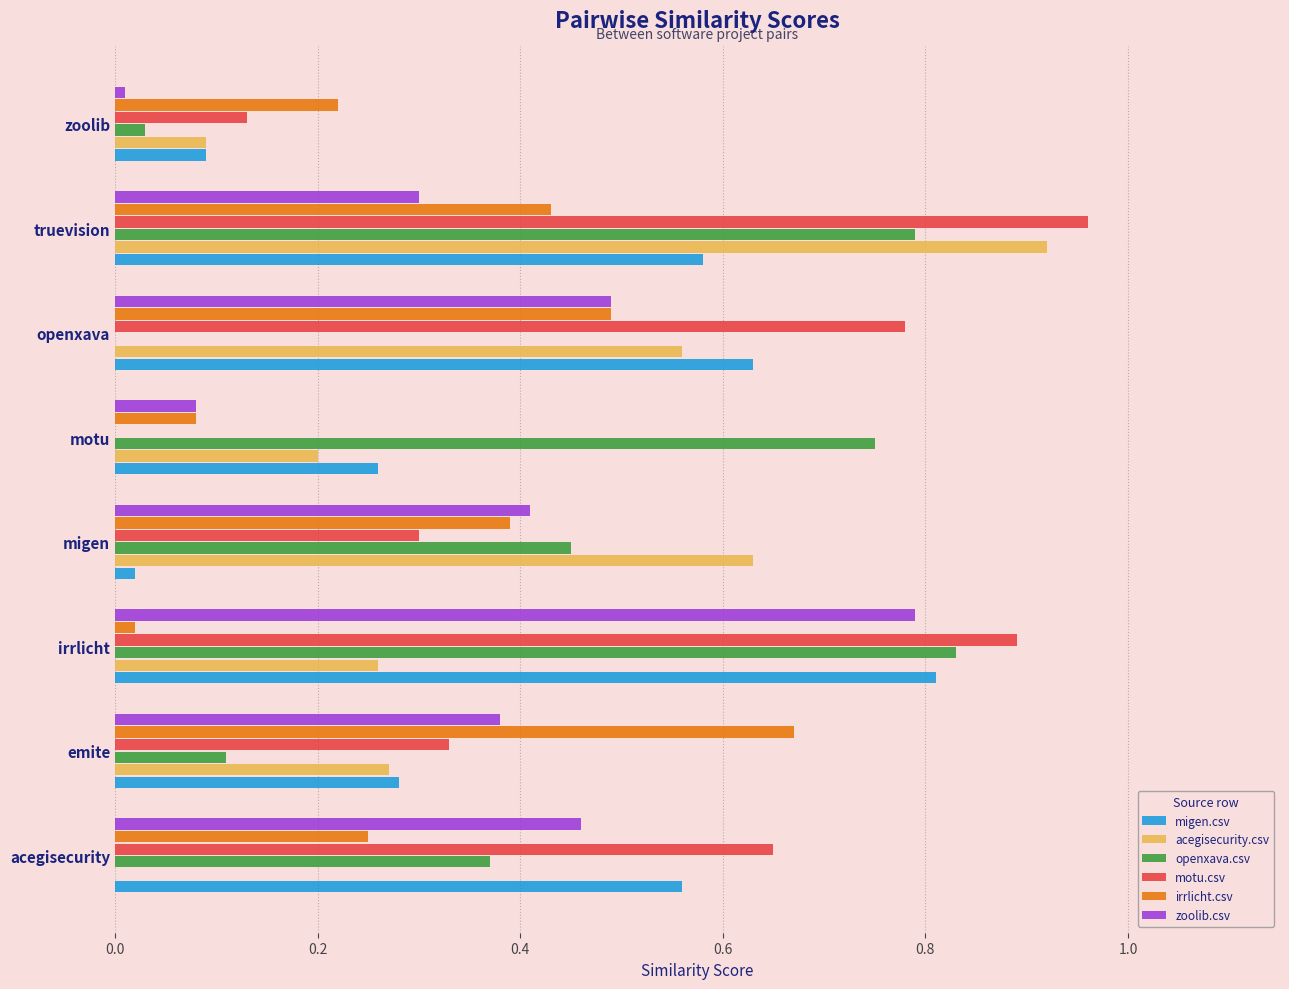

At which category is the sum across all series the highest?

truevision